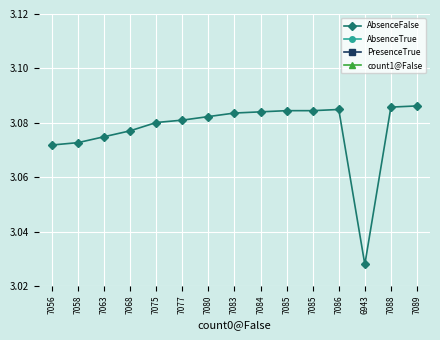

Which category has the lowest value in the count1@False series?

7089